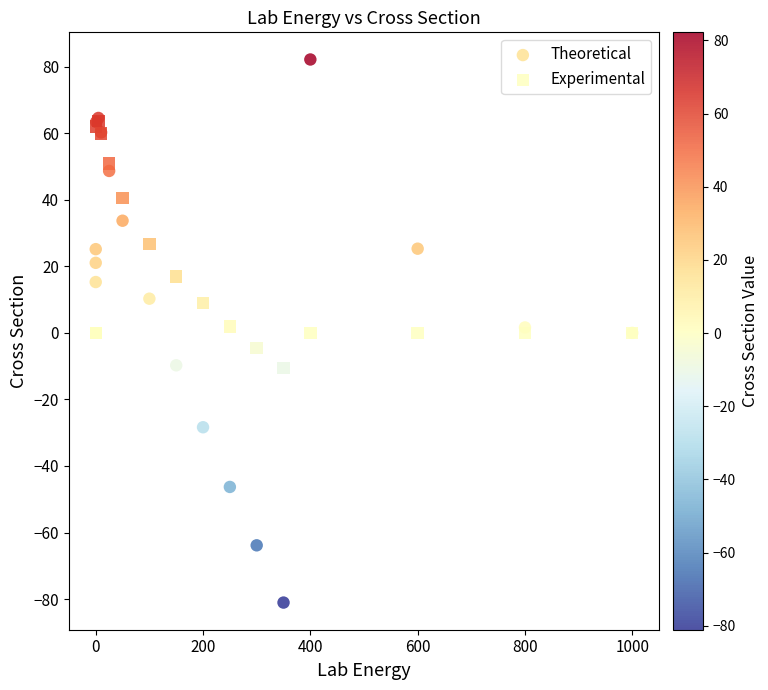

Which series contains the lowest Y value?

Theoretical